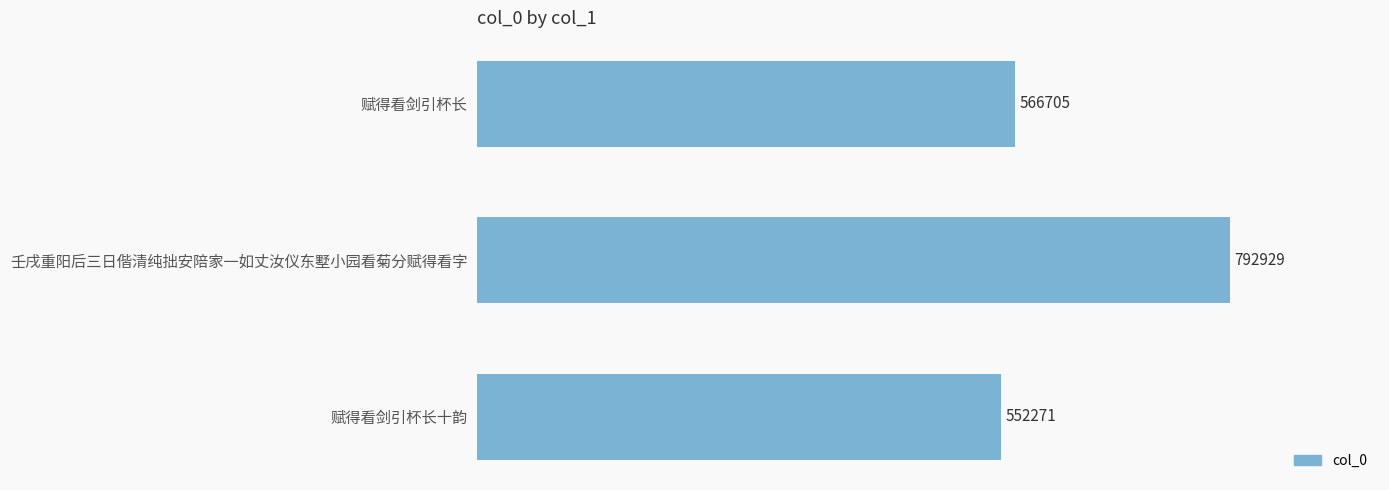

Reading bottom to top, transcribe all the data shown in this chart.

552271	792929	566705